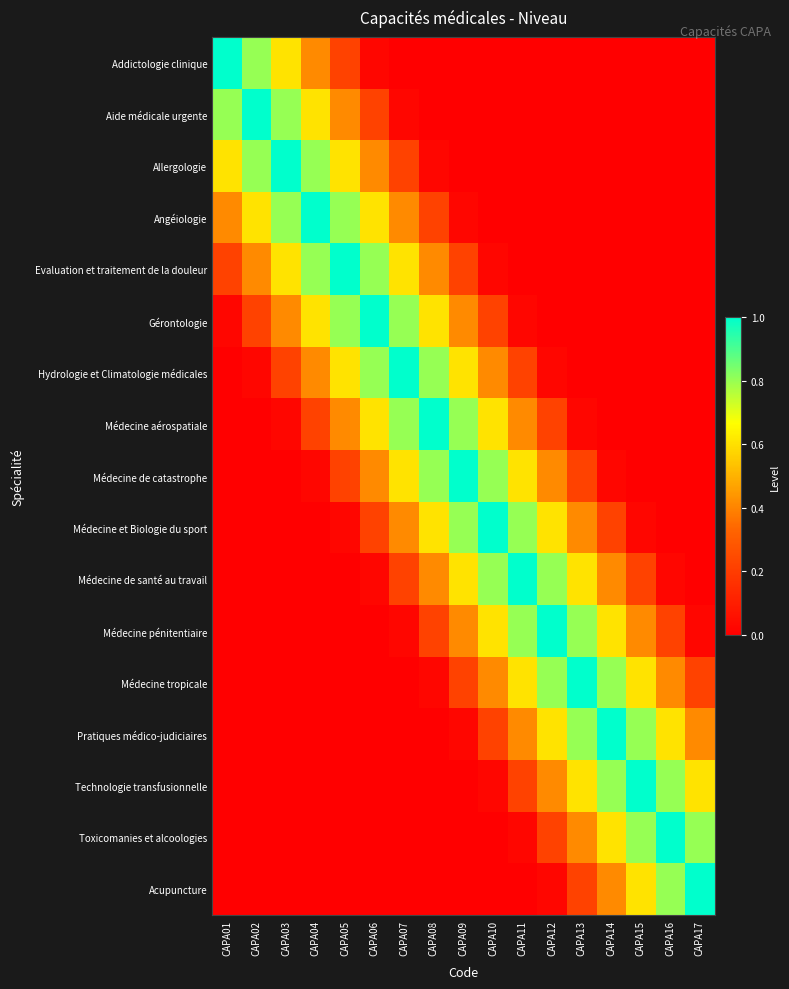

Rank the series at CAPA08 from highest to lowest value.

Médecine aérospatiale, Hydrologie et Climatologie médicales, Médecine de catastrophe, Gérontologie, Médecine et Biologie du sport, Evaluation et traitement de la douleur, Médecine de santé au travail, Angéiologie, Médecine pénitentiaire, Allergologie, Médecine tropicale, Addictologie clinique, Aide médicale urgente, Pratiques médico-judiciaires, Technologie transfusionnelle, Toxicomanies et alcoologies, Acupuncture